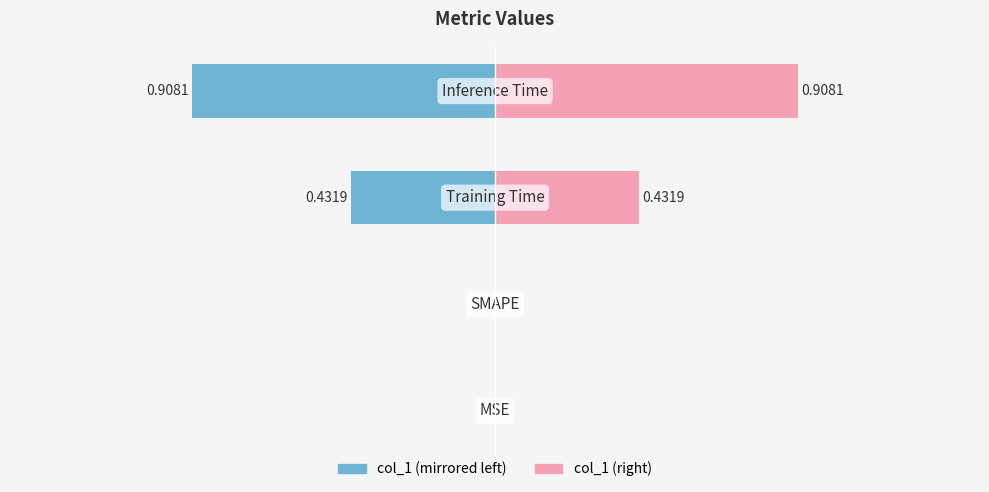

What is the sum of the col_1 (right) values at 2 and 0?

0.4